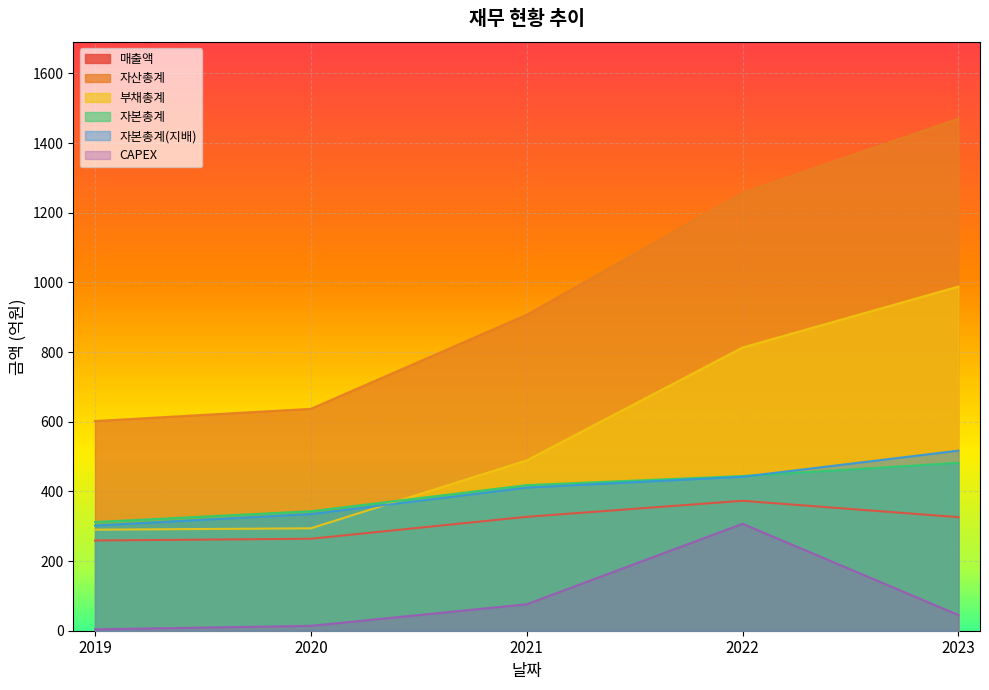

Between 2022 and 2023, which is larger?

2022